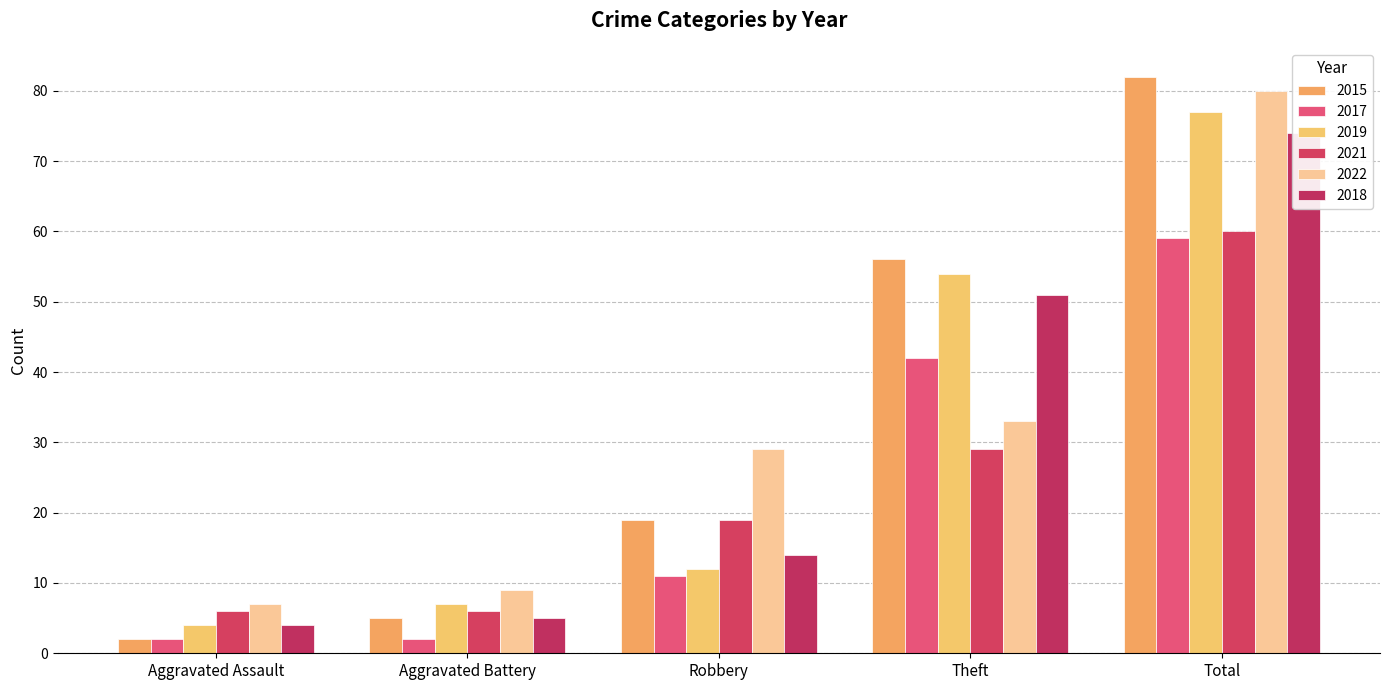

Where does the 2022 series first go above 29?

Theft